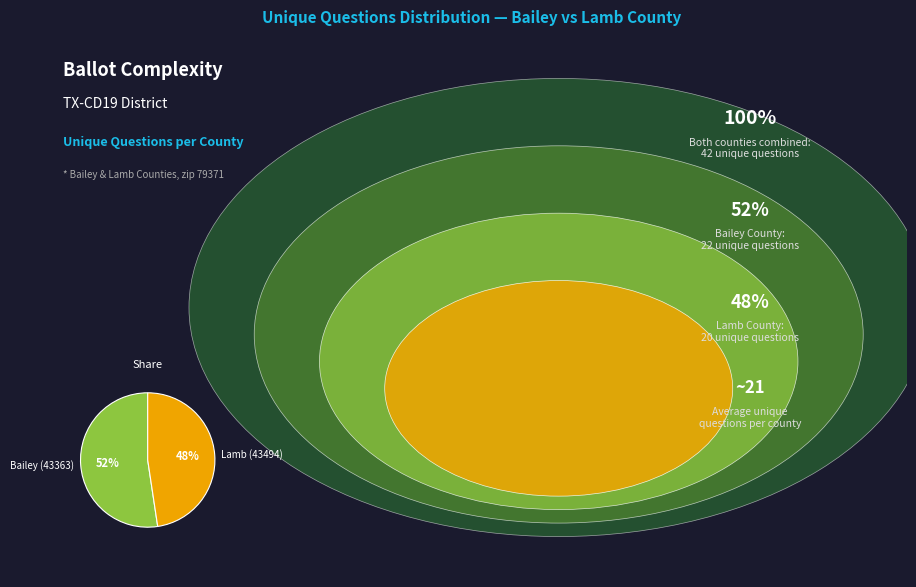

Rank the categories by value from lowest to highest.

Lamb (43494), Bailey (43363)